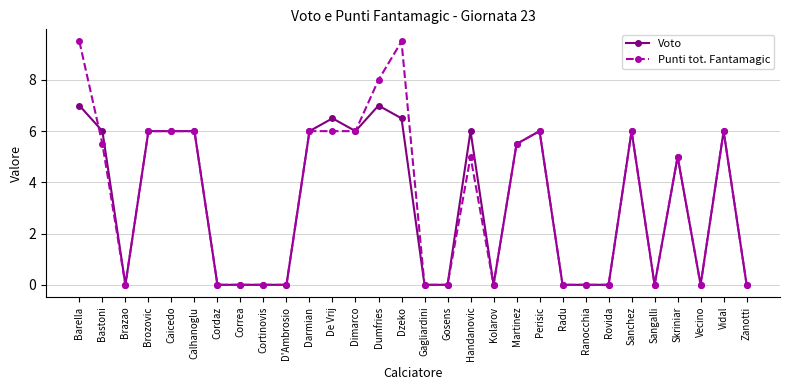

What value does the Voto series have at De Vrij?

6.5